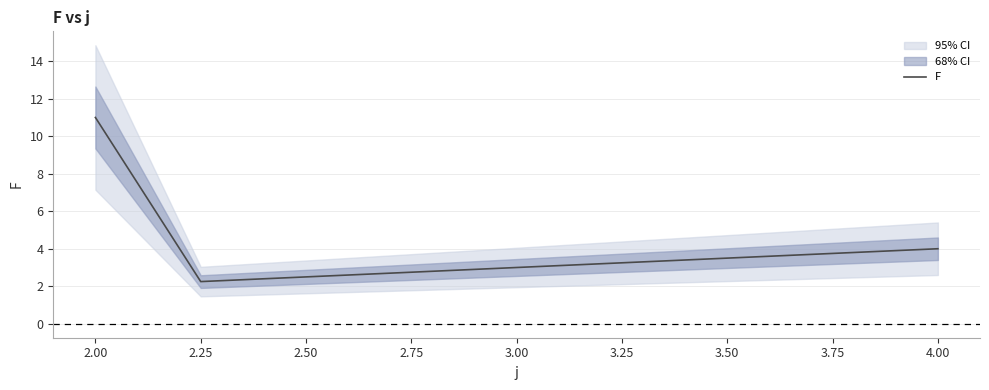

What is the greatest value displayed?

11.0